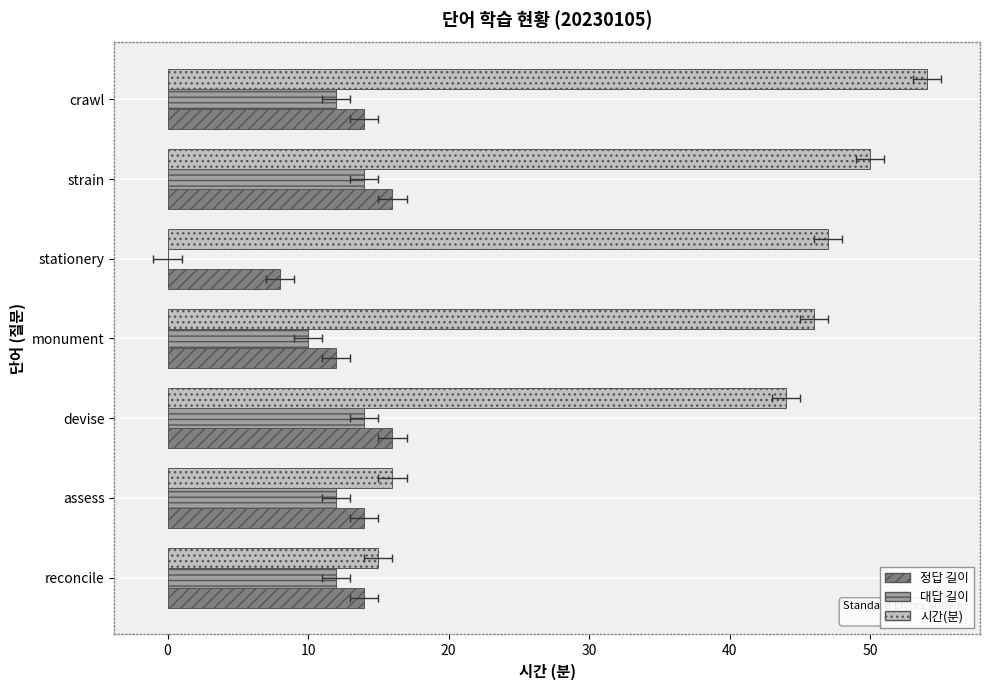

How many 정답 길이 values are between 12 and 16?

6